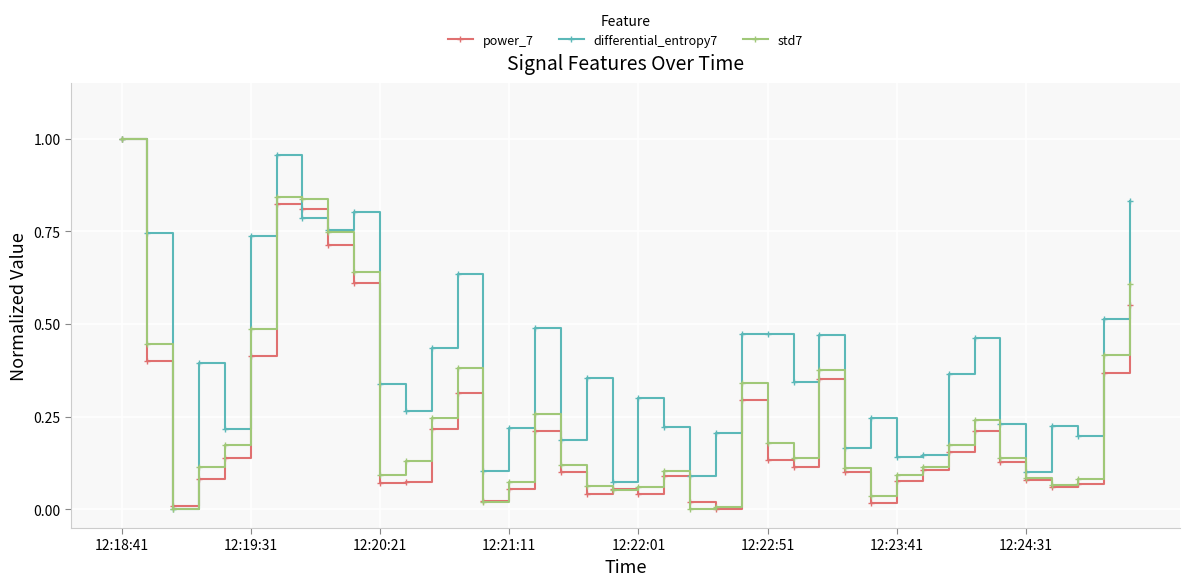

How many interior local valleys does the differential_entropy7 series have?

13